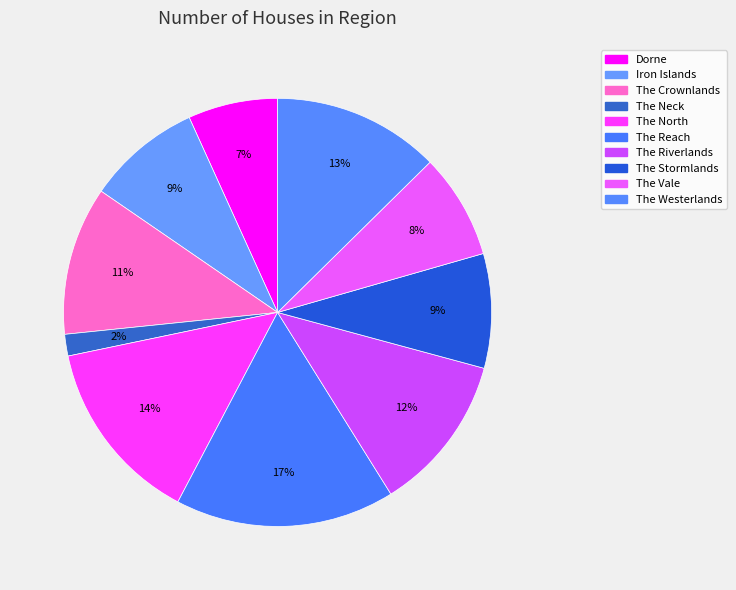

Does any single category account for the majority?

No